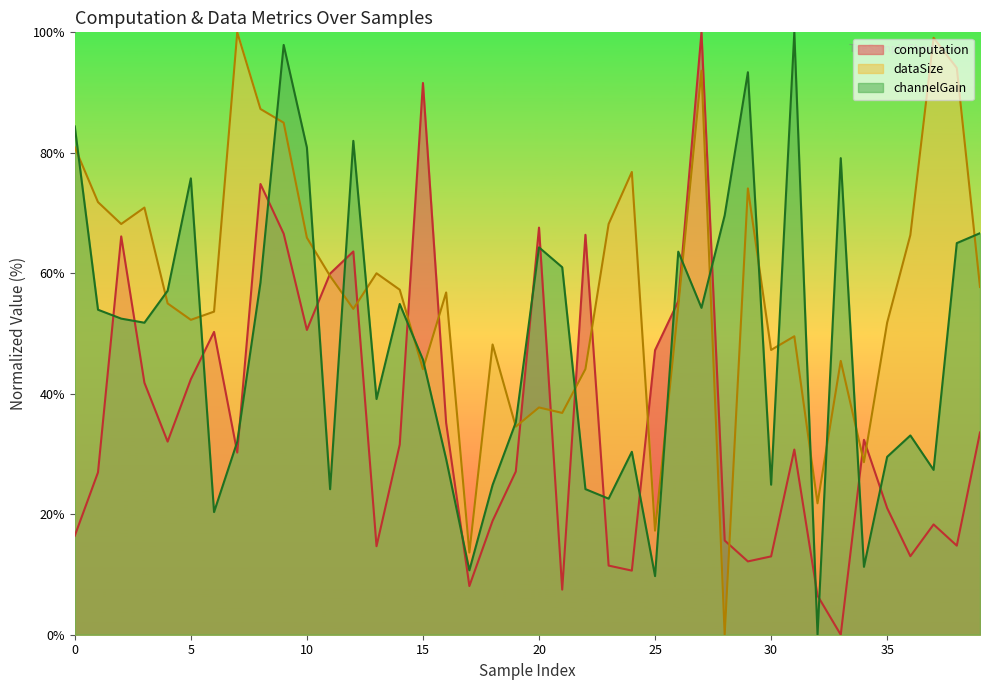

Which series has the largest range (max minus min)?

computation